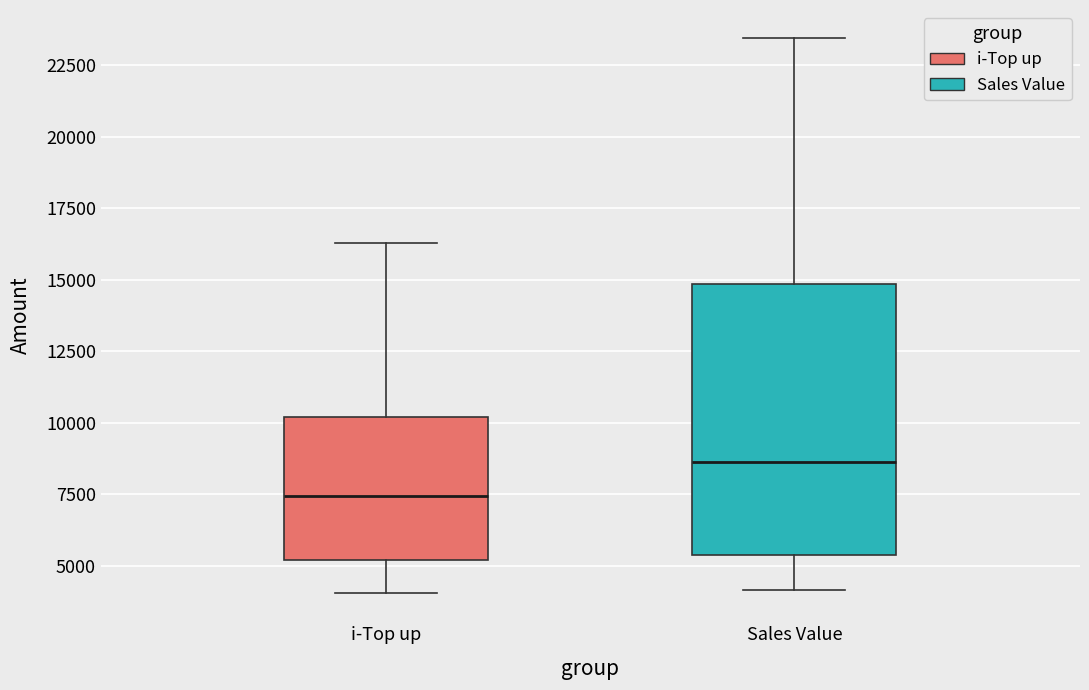

Where does the upper whisker of the box for i-Top up end on the y-axis? The values are not printed on the chart, so give them approximately, as read against the axis.

16500